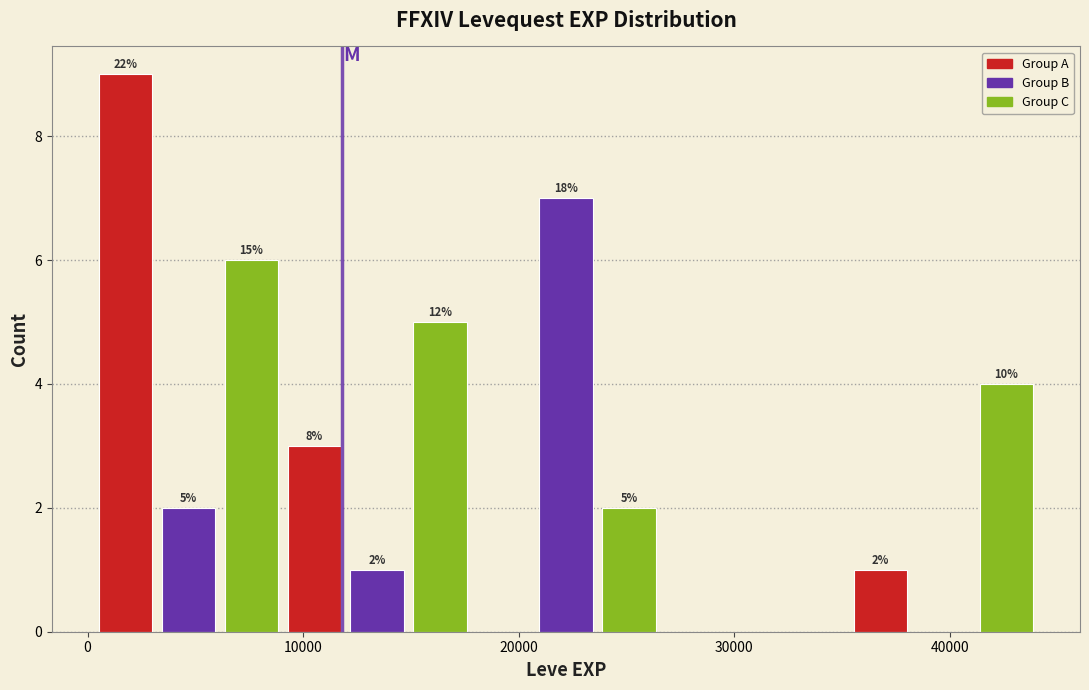

Around what value on the x-axis is the tallest bar? Give the approximate position of its centre, as read against the axis.

2000